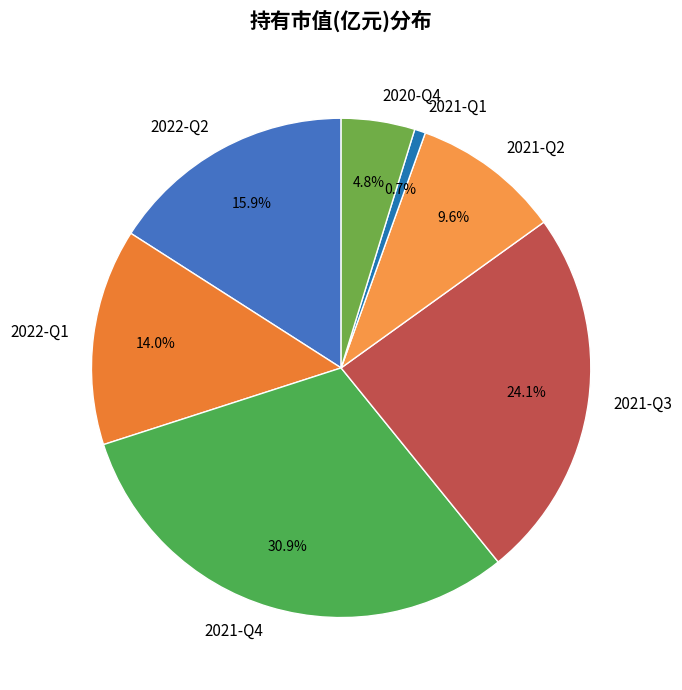

To the nearest percent, what is the difference between the largest and smallest slice percentages?

30%